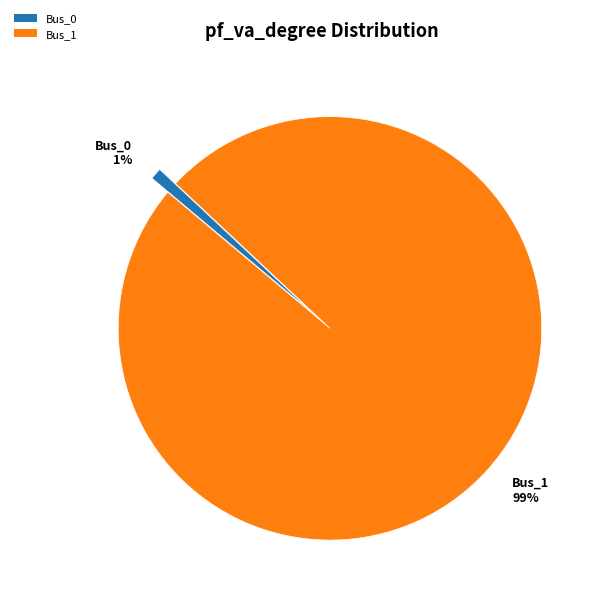

Which category accounts for the majority?

Bus_1